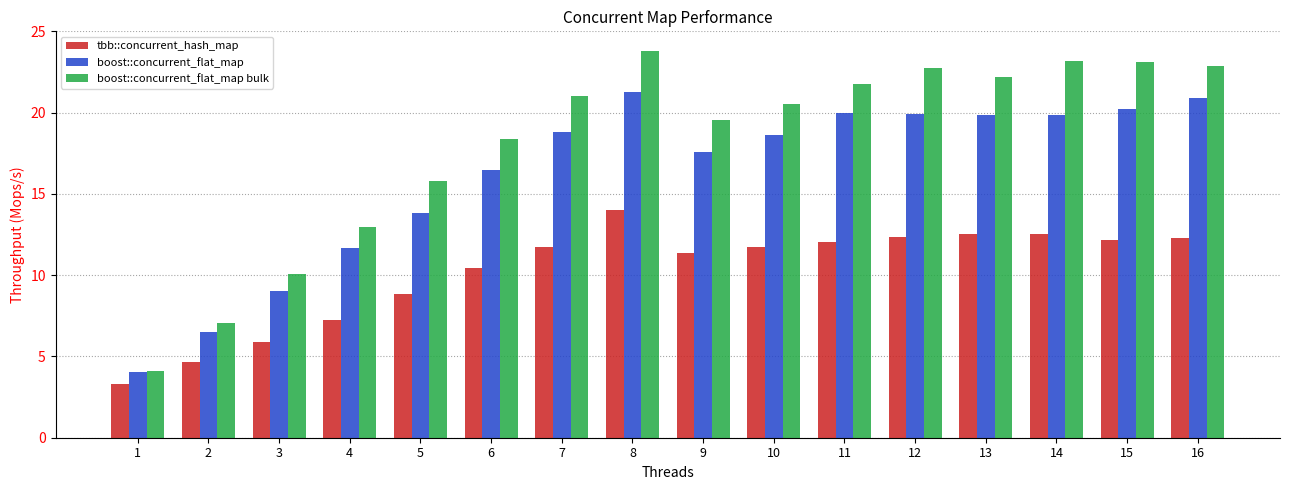

Does the chart contain any negative values?

No